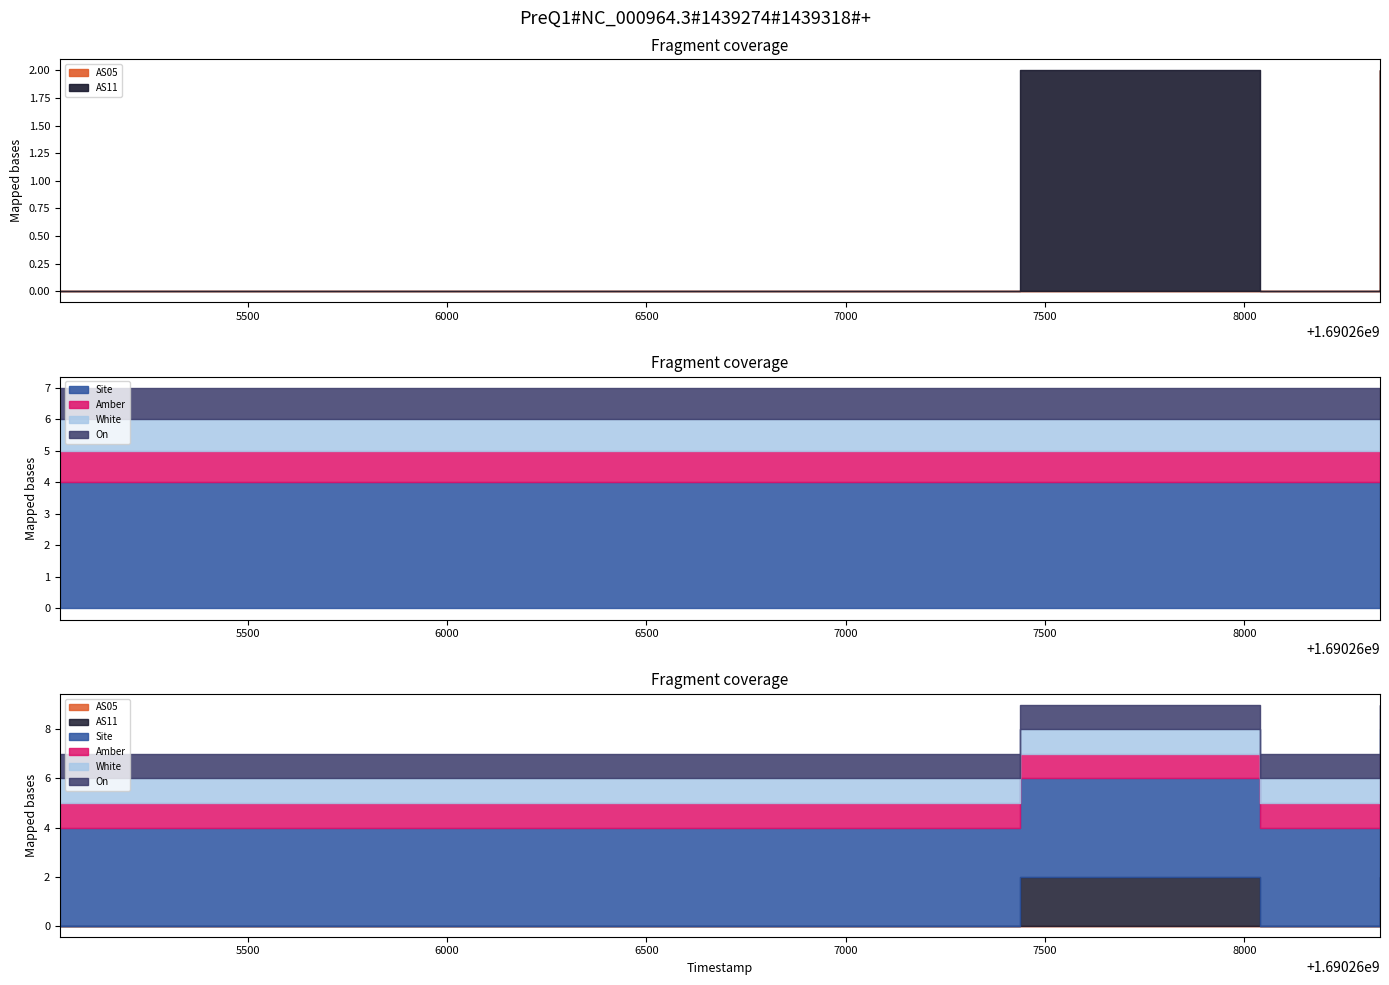

Where is Site nearest to the value 4?

1690265029